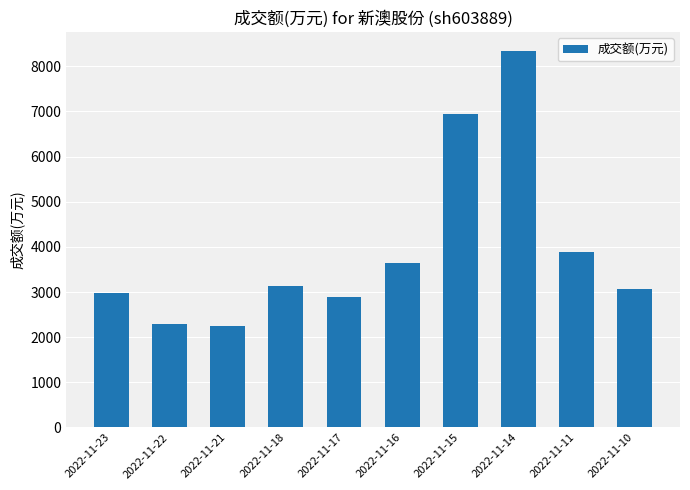

Which label corresponds to the largest value in the chart?

2022-11-14